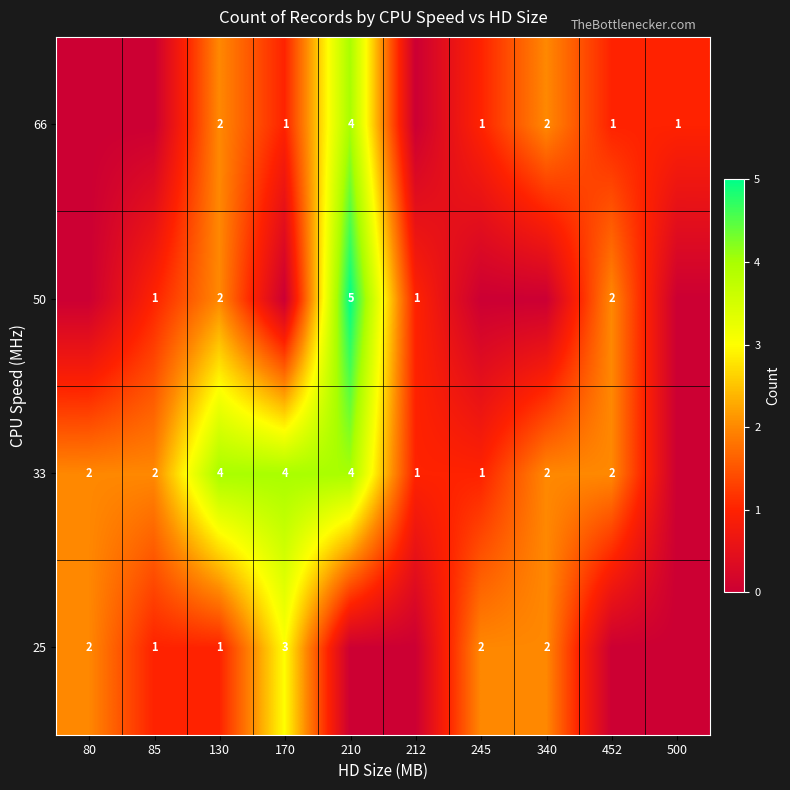

Is it true that 66 equals 4 at 210?

True